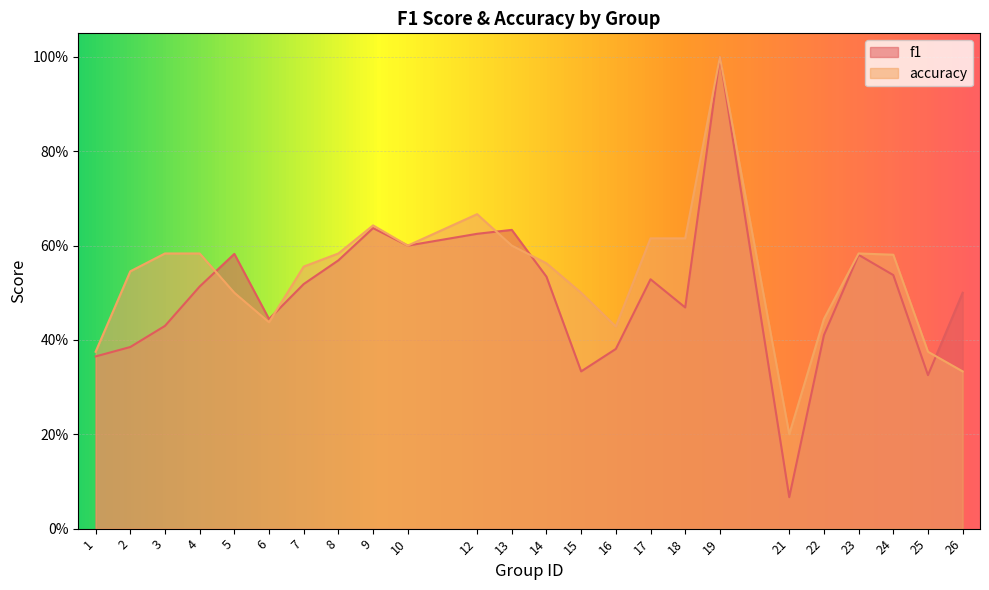

At which category is the sum across all series the highest?

19